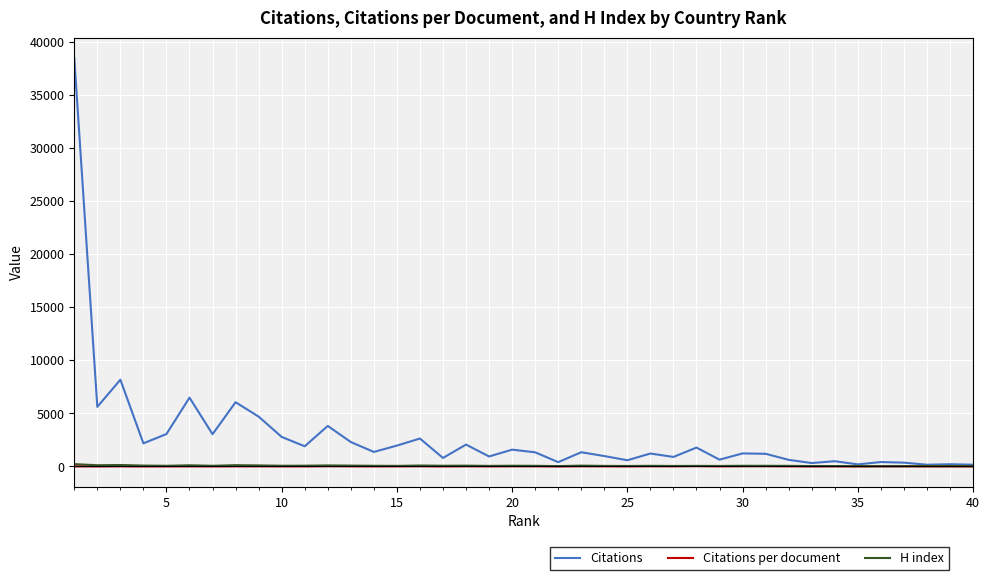

Which series has the largest range (max minus min)?

Citations